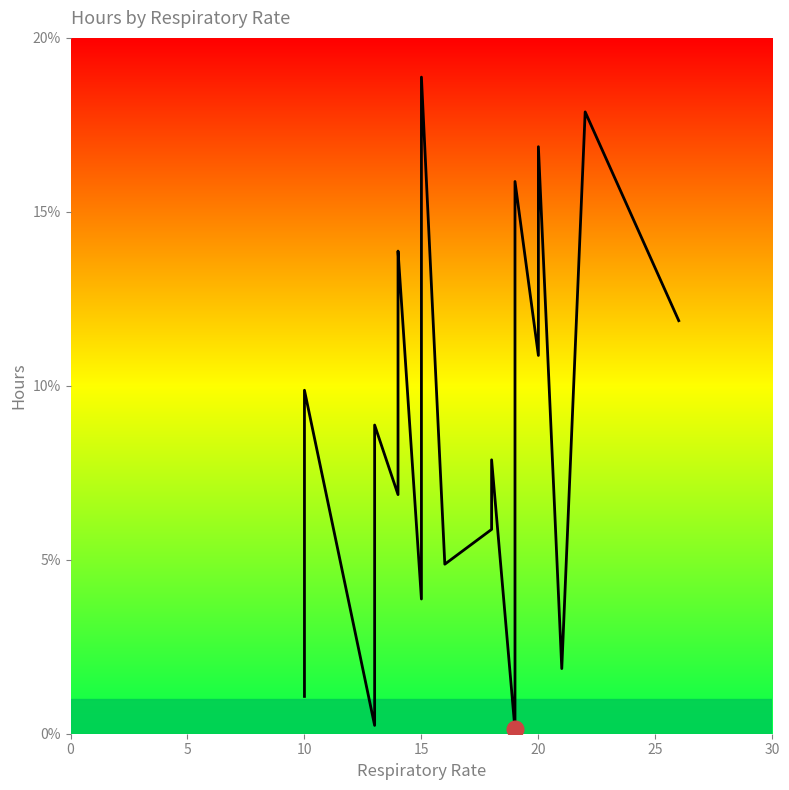

Does the chart display data point markers on the line(s)?

No